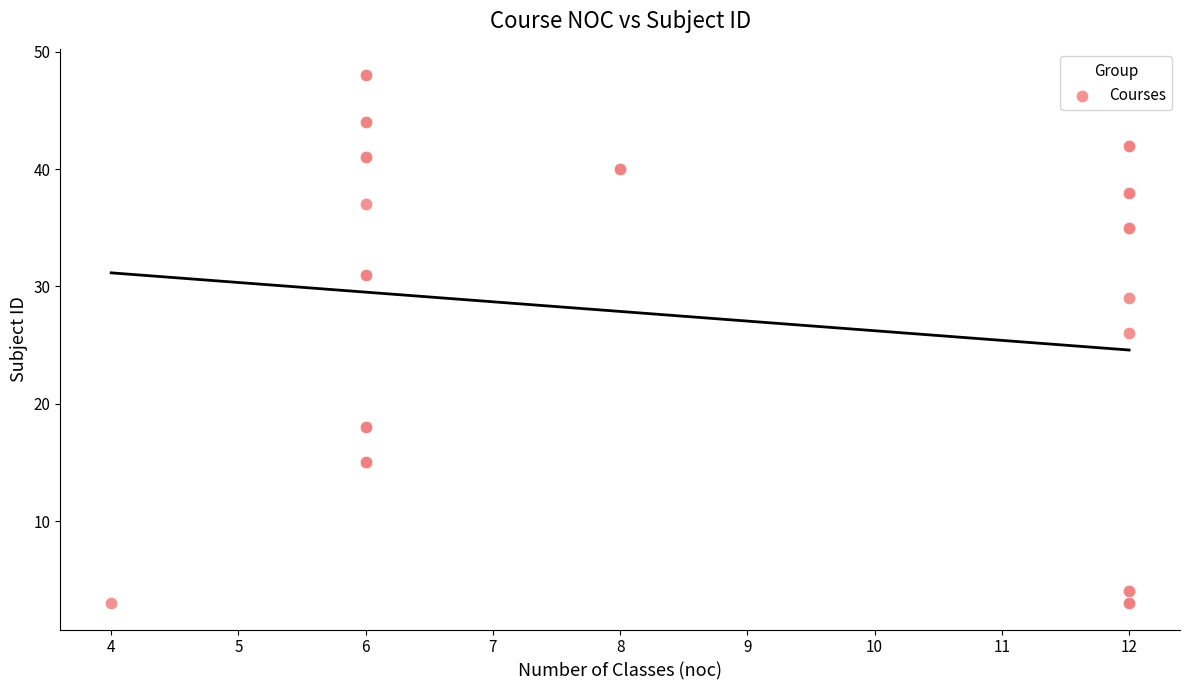

What Y value in the scatter plot is closest to 25?

26